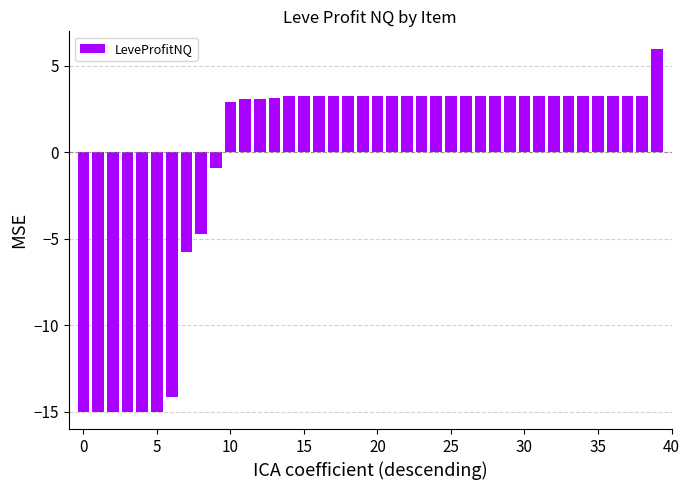

What is the smallest value displayed?

-15.0